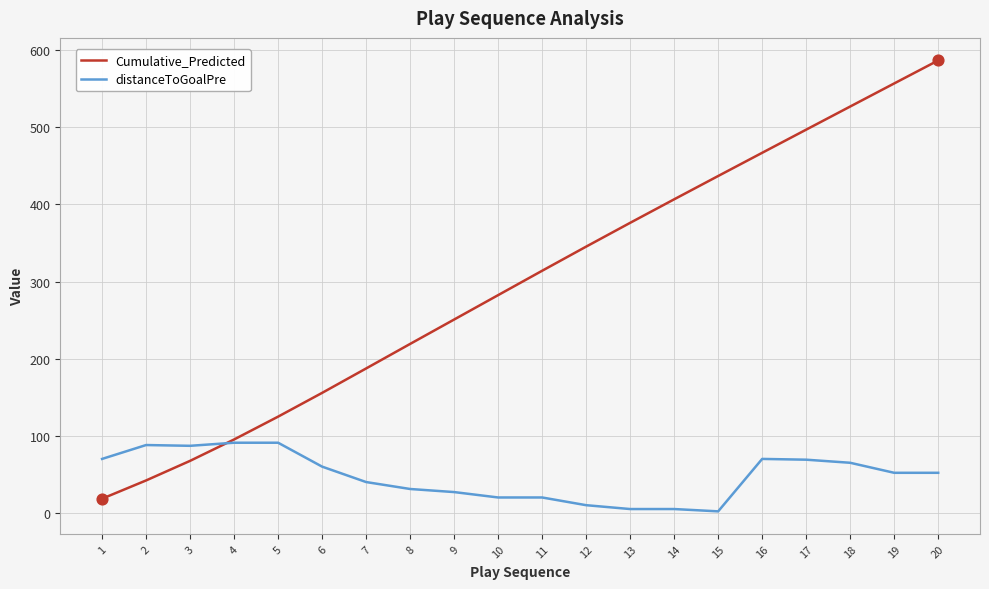

At how many categories does at least one series exceed 208?

13